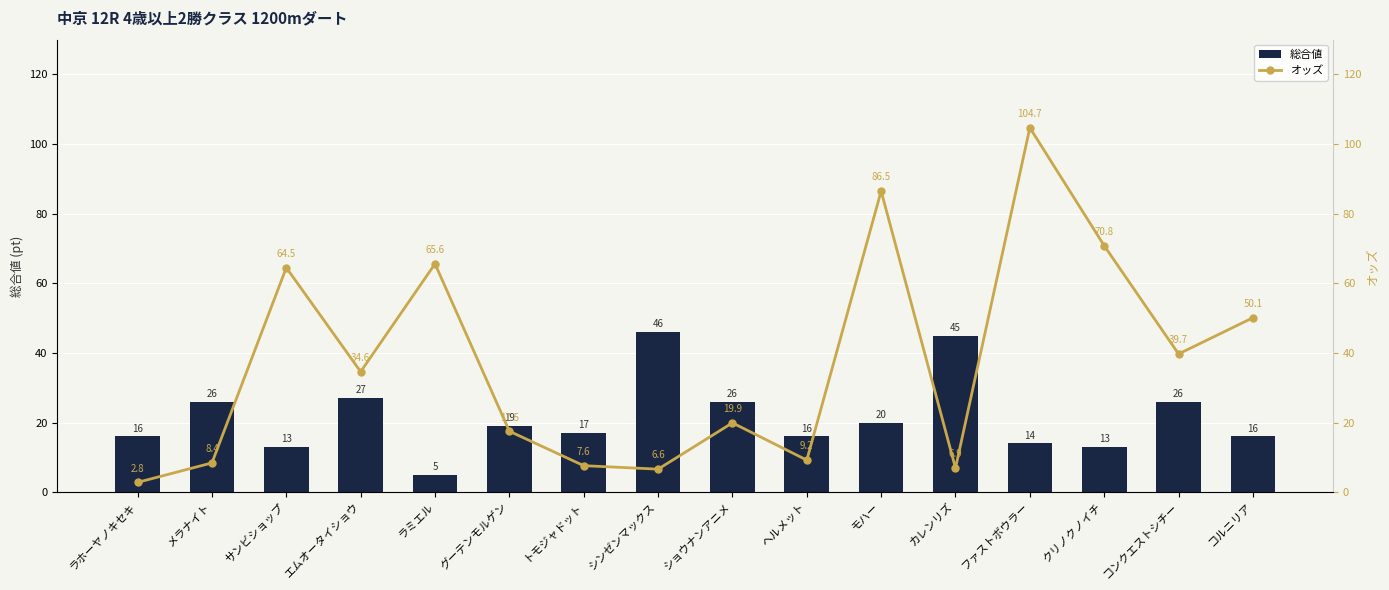

What is the total value across all series at ファストボウラー?

118.7